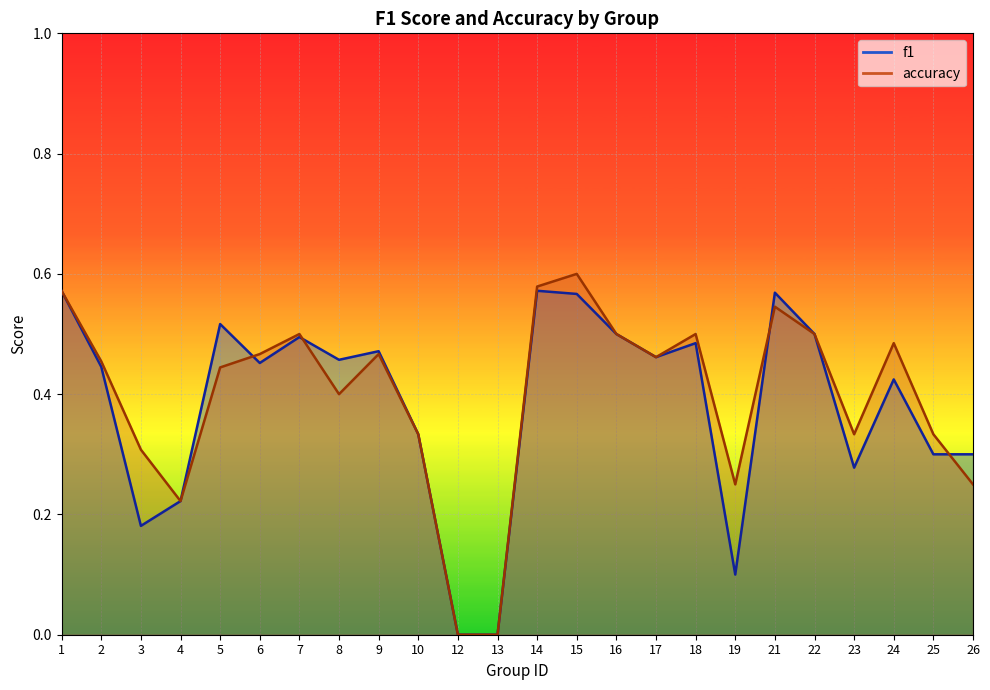

List the labels in order of f1 value, largest first.

14, 1, 21, 15, 5, 16, 22, 7, 18, 9, 17, 8, 6, 2, 24, 10, 25, 26, 23, 4, 3, 19, 12, 13